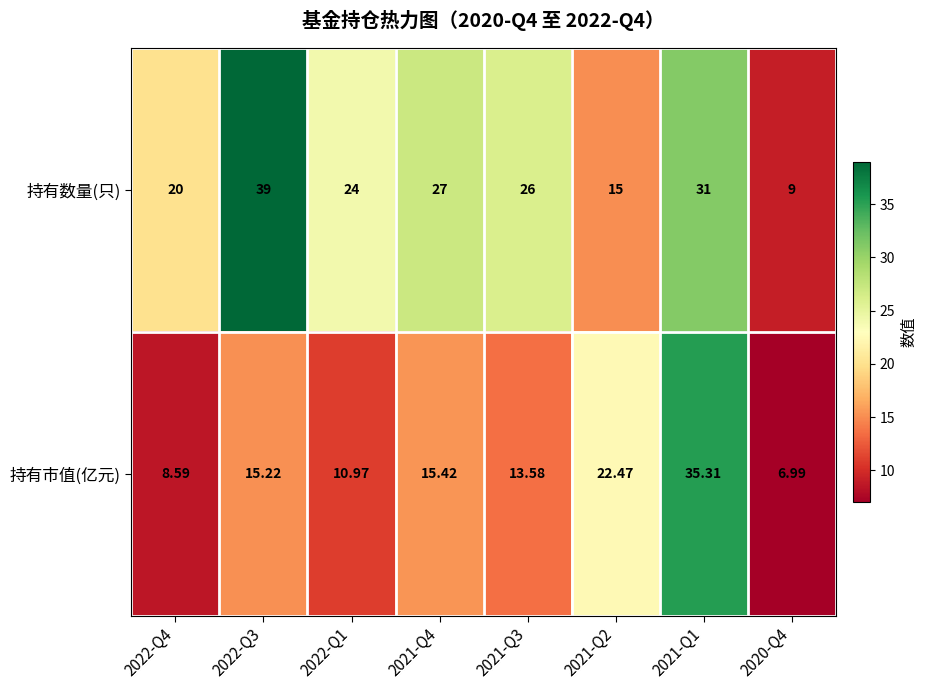

Which series changed the most between 2022-Q1 and 2021-Q2?

持有市值(亿元)